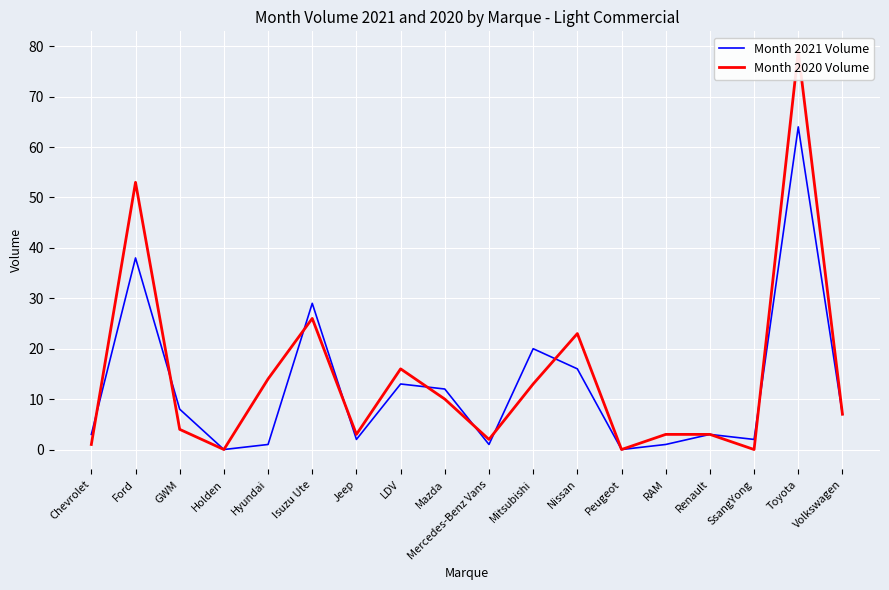

In Month 2020 Volume, how many points are higher than both neighbors (excluding endpoints)?

5